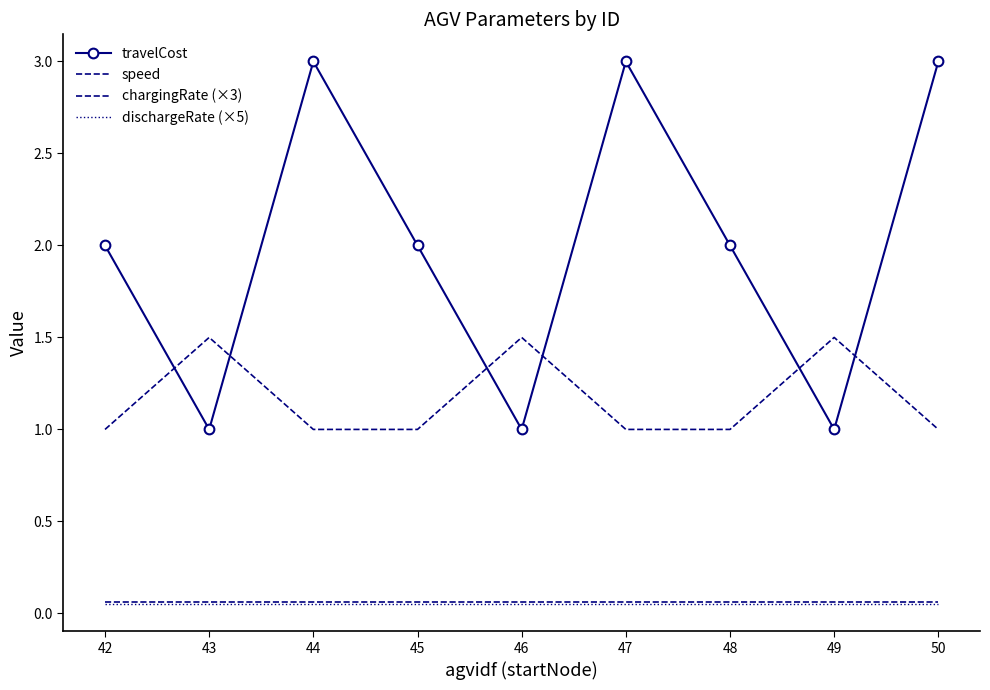

Which series has the largest total across all categories?

travelCost